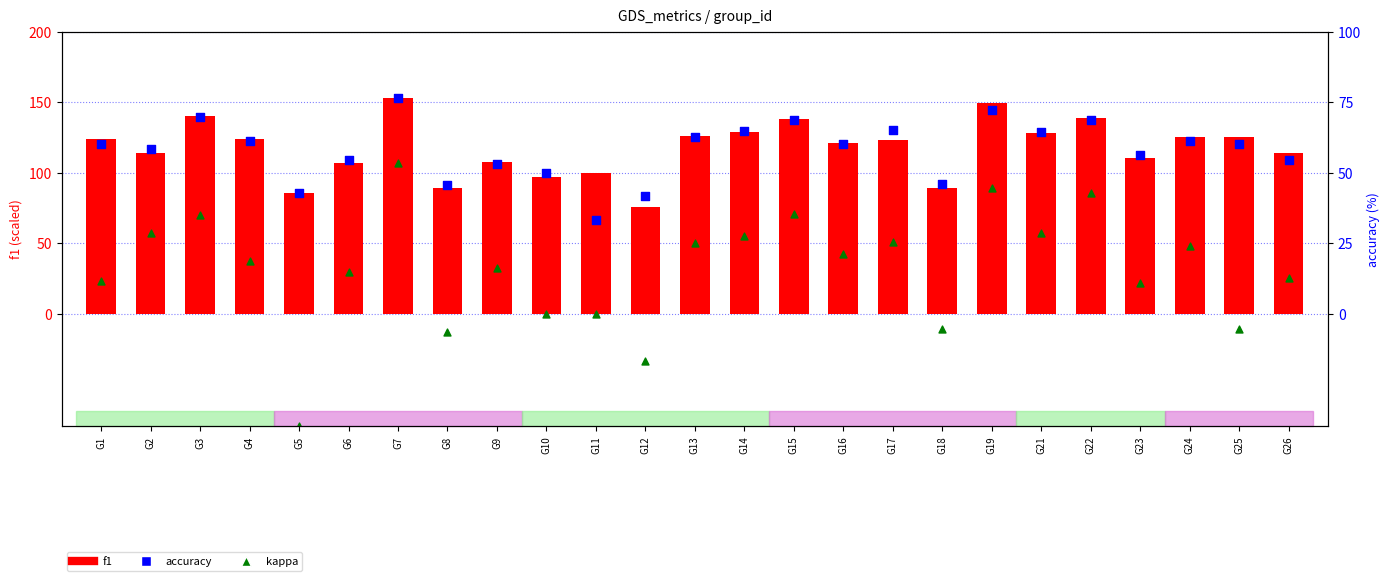

Which series has the largest total across all categories?

f1